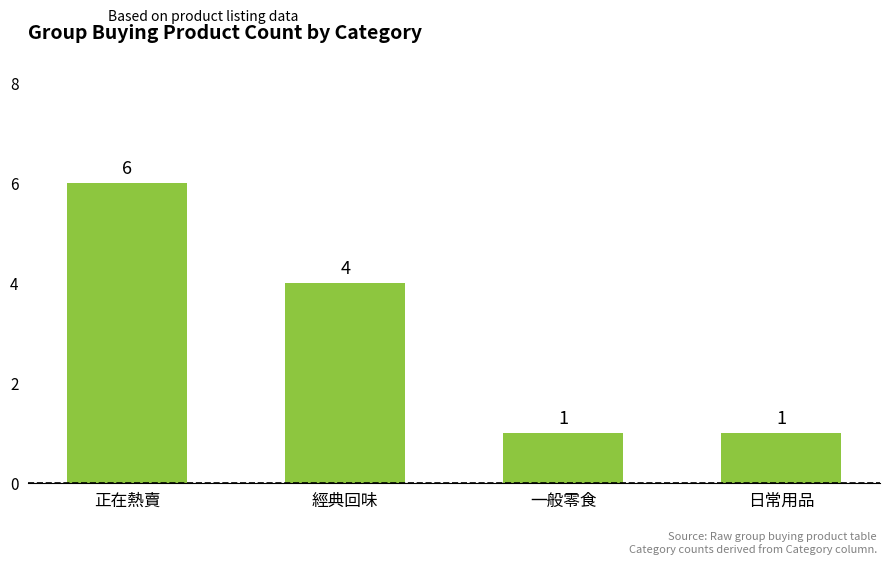

Where is the data nearest to the value 3?

經典回味